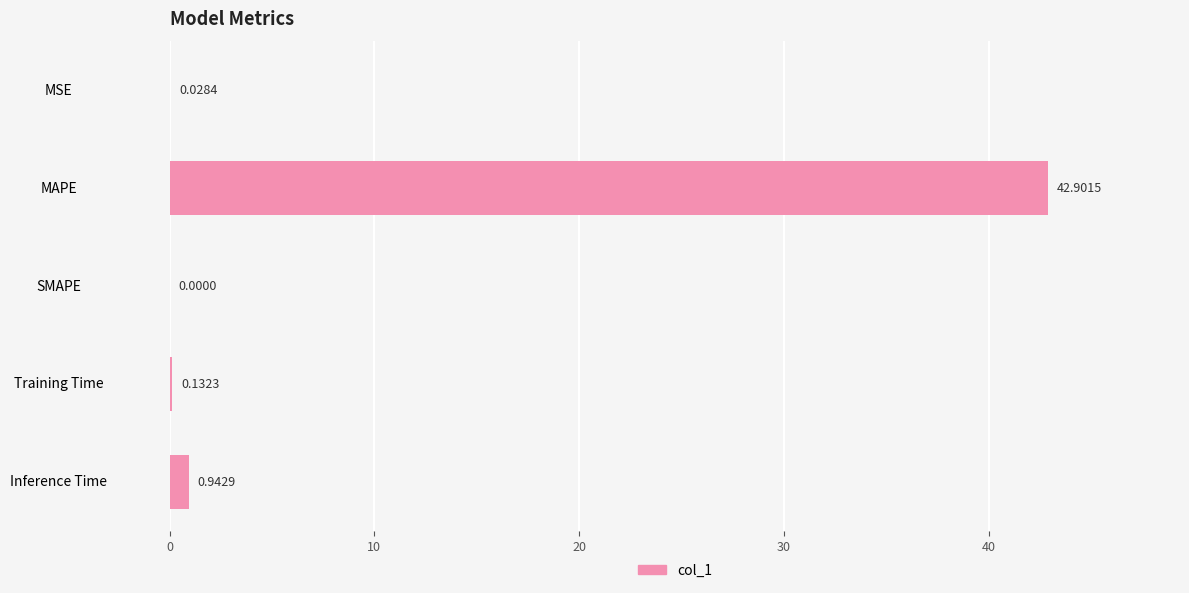

Where is the data nearest to the value 21?

Inference Time